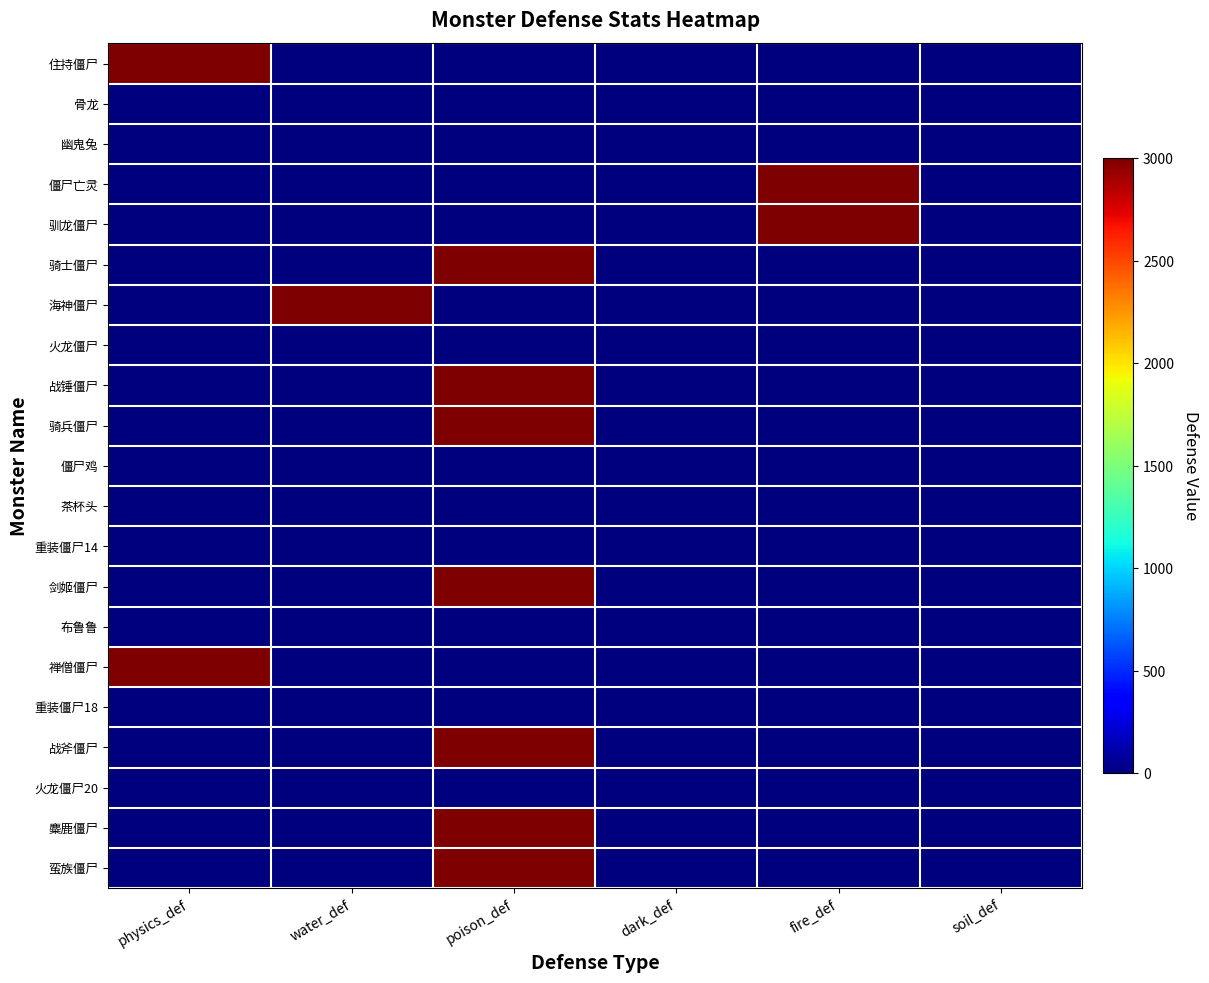

List the series in order of their peak value, lowest first.

骨龙, 幽鬼兔, 火龙僵尸, 僵尸鸡, 茶杯头, 重装僵尸14, 布鲁鲁, 重装僵尸18, 火龙僵尸20, 住持僵尸, 僵尸亡灵, 驯龙僵尸, 骑士僵尸, 海神僵尸, 战锤僵尸, 骑兵僵尸, 剑姬僵尸, 禅僧僵尸, 战斧僵尸, 麋鹿僵尸, 蛮族僵尸